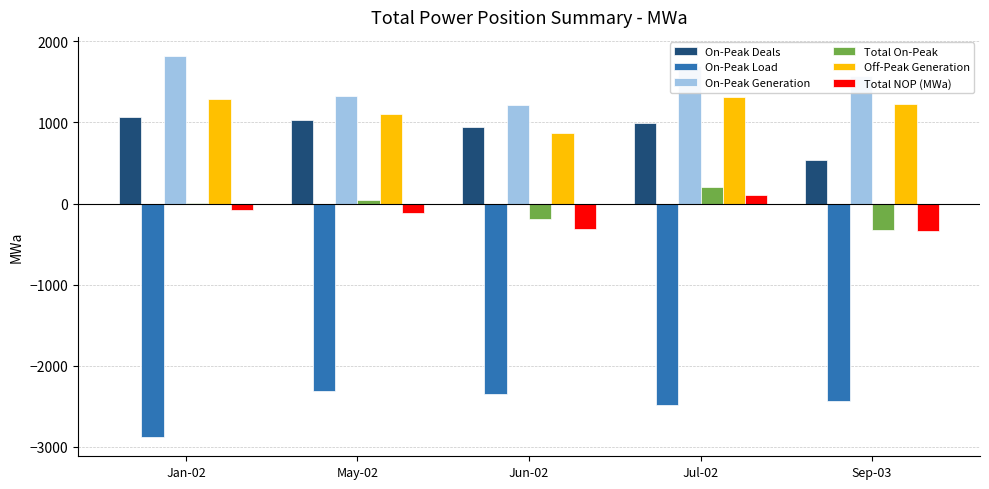

What is the sum of the On-Peak Deals values at Jul-02 and Jun-02?

1944.0